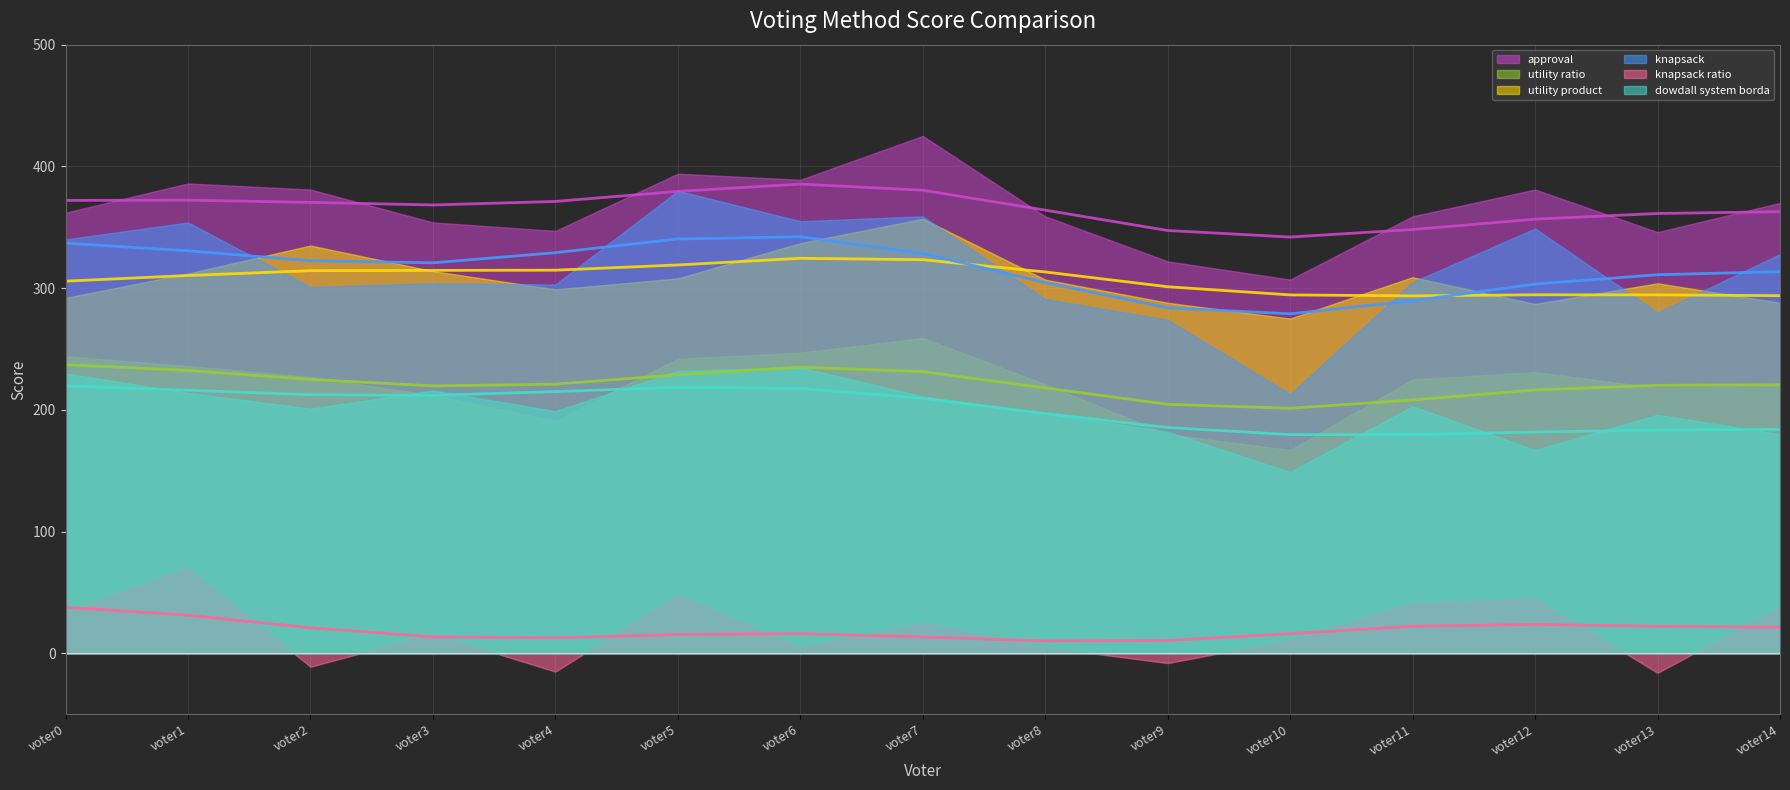

What are all the series names shown in the legend?

approval, utility ratio, utility product, knapsack, knapsack ratio, dowdall system borda